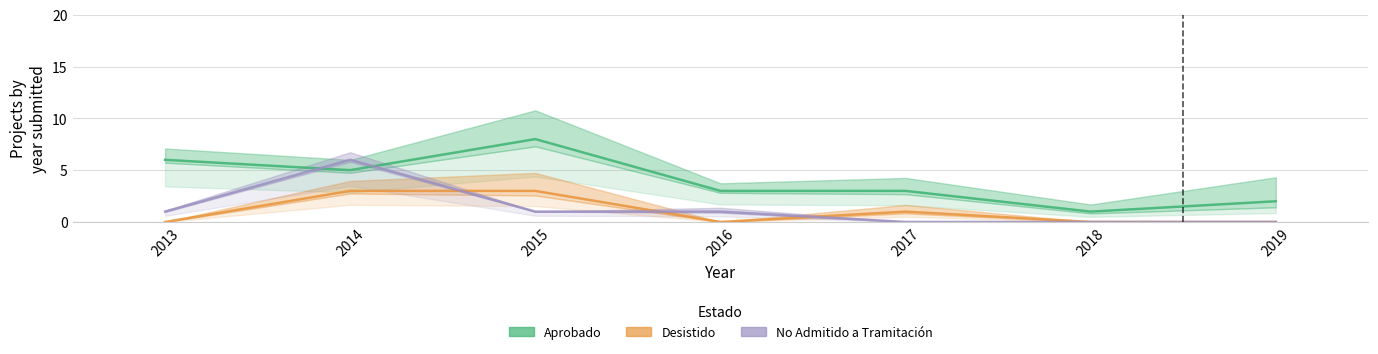

Read the No Admitido a Tramitación value at 2016.

1